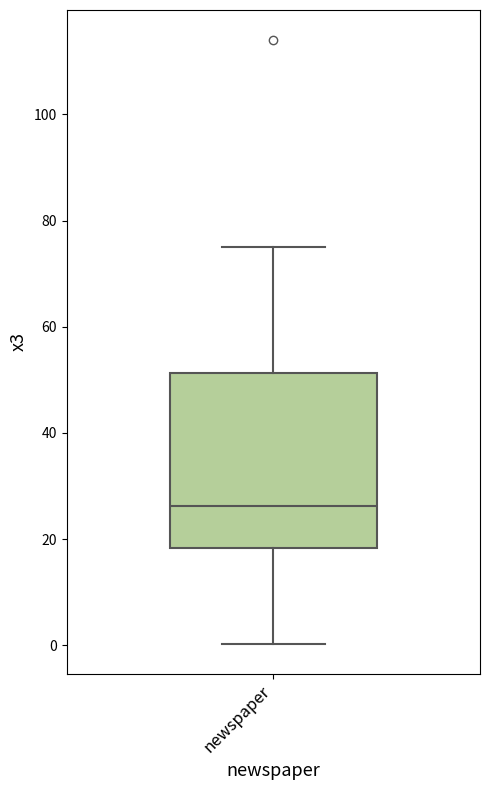

Transcribe this box plot: give where the median line is, the range the box spans, and where the two whiskers end, as read against the y-axis. The values are not printed on the chart, so give them approximately, as read against the axis.

median 26, box 18 to 52, whiskers 0 to 76